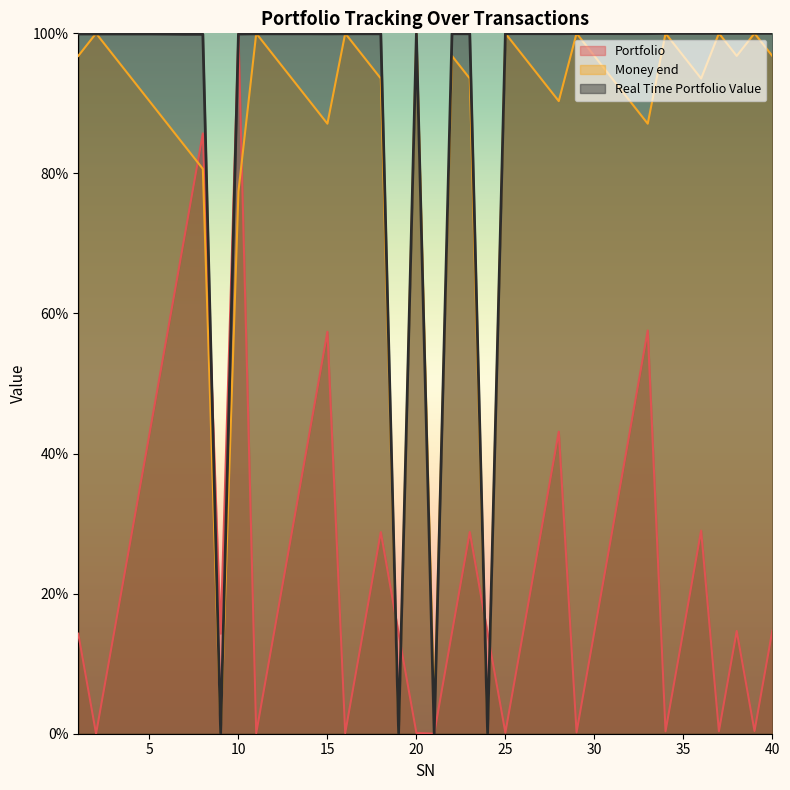

The value of Money end at 34 is 34.0. True or false?

False